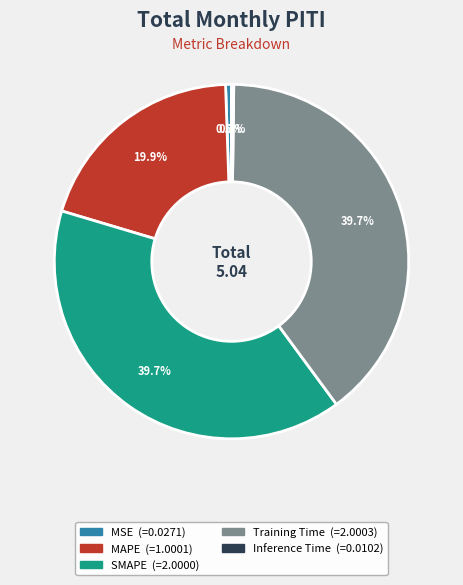

Between MSE and MAPE, which is larger?

MAPE